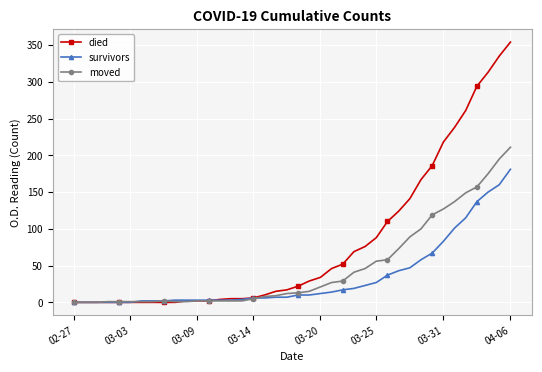

Which series has the widest spread of values?

died